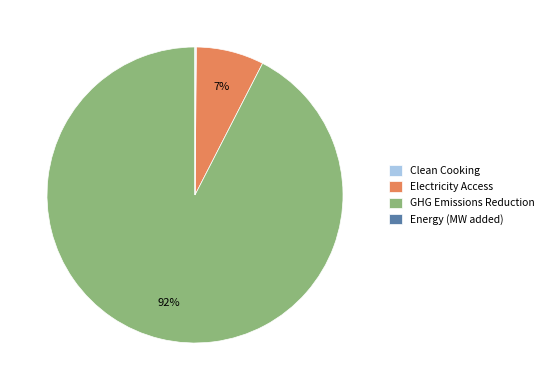

To the nearest percent, what is the average slice percentage?

25%